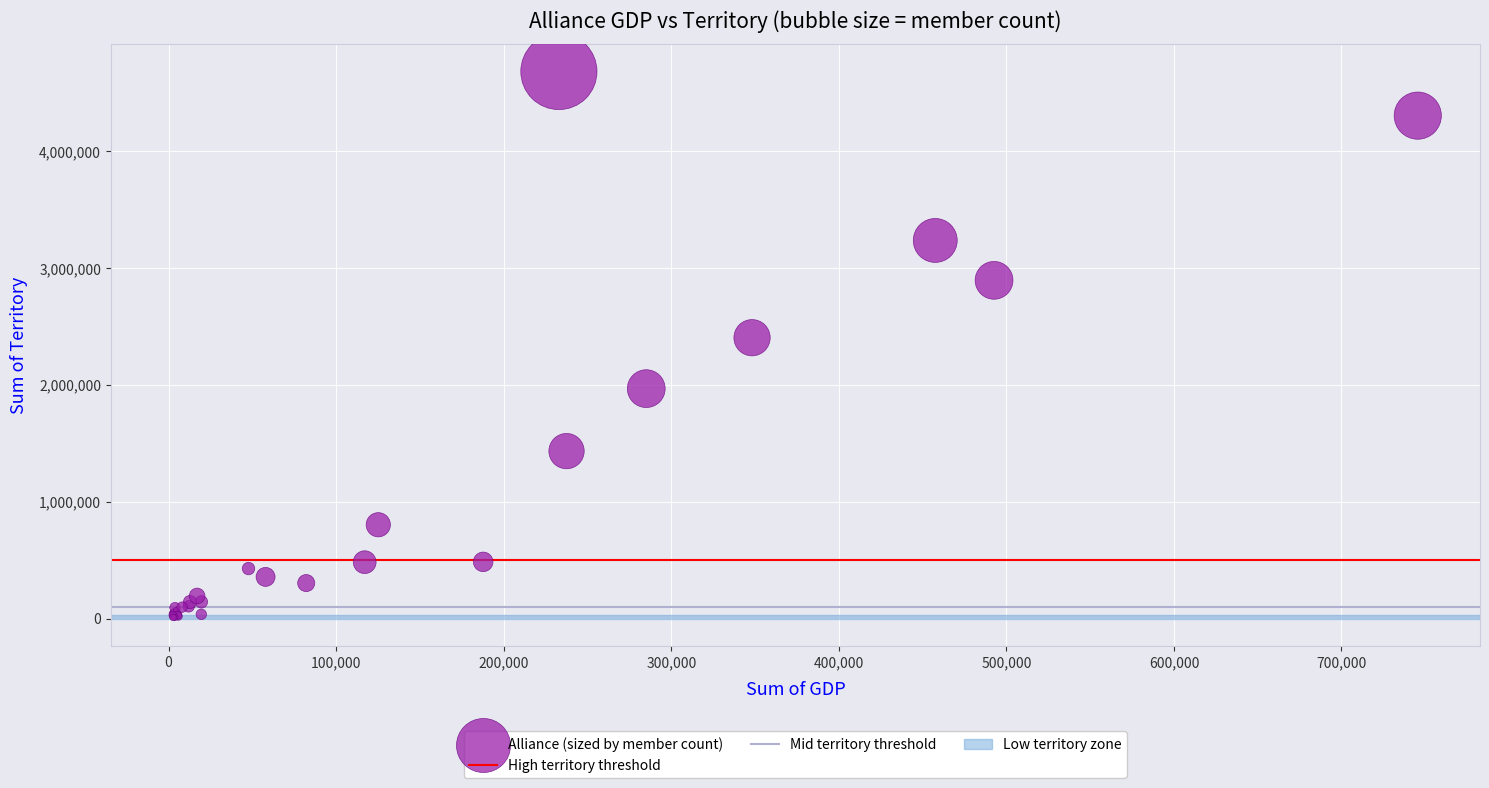

What Y value in the scatter plot is closest to 2347497?

2405440